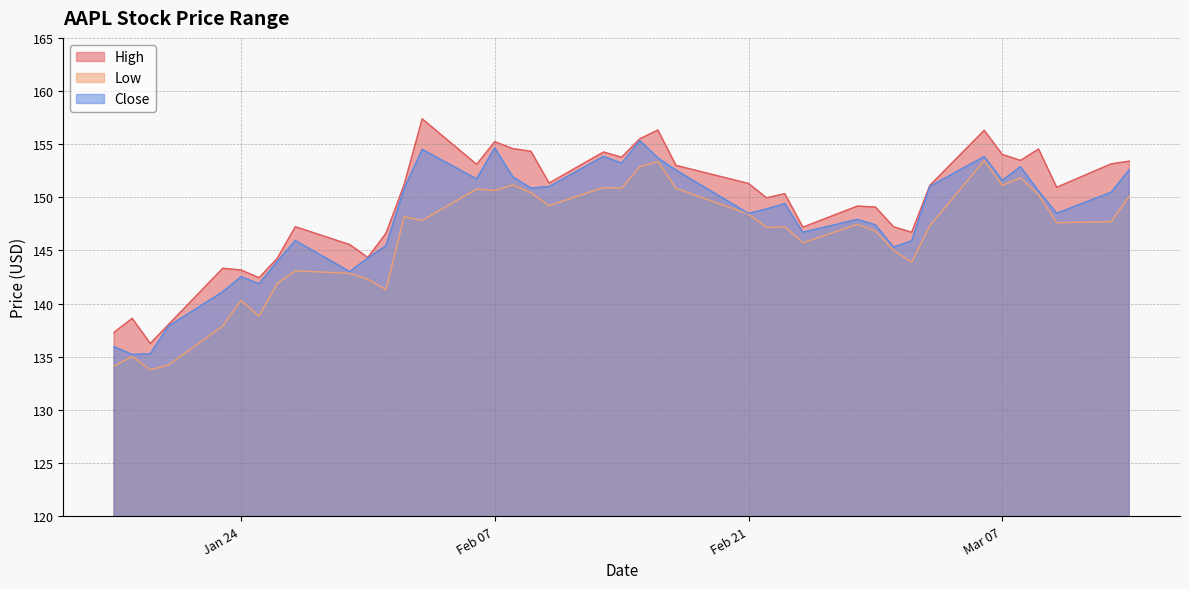

What is the greatest value displayed?

157.4